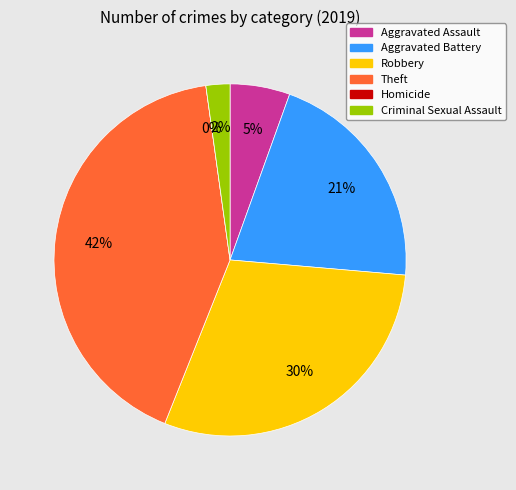

True or false: Aggravated Assault accounts for 1% of the total.

False